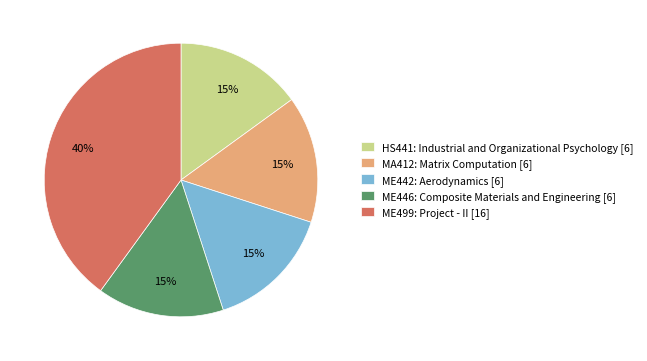

Is the sum of ME499: Project - II [16] and ME446: Composite Materials and Engineering [6] greater than half?

Yes